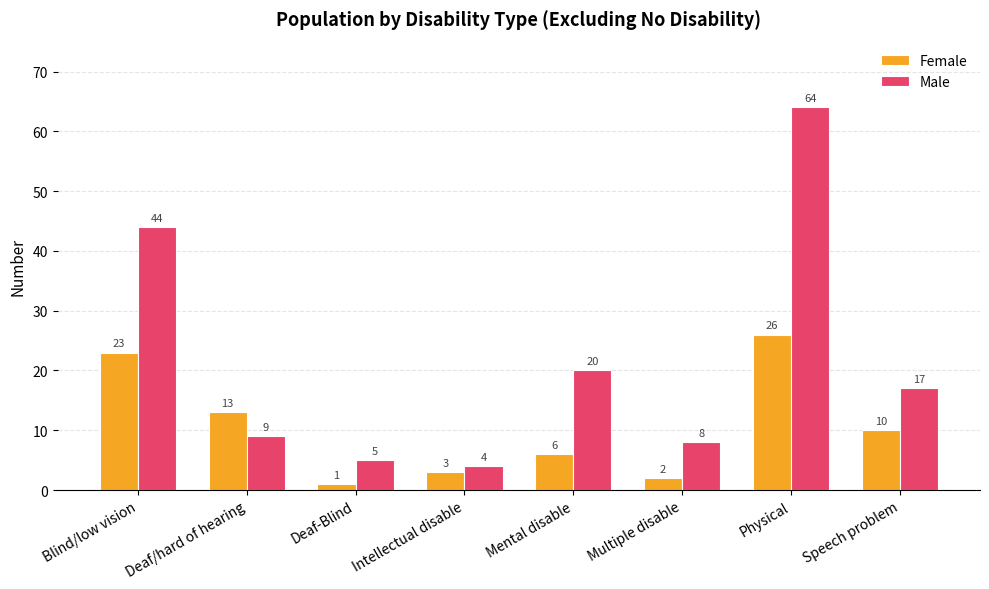

What are all the series names shown in the legend?

Female, Male